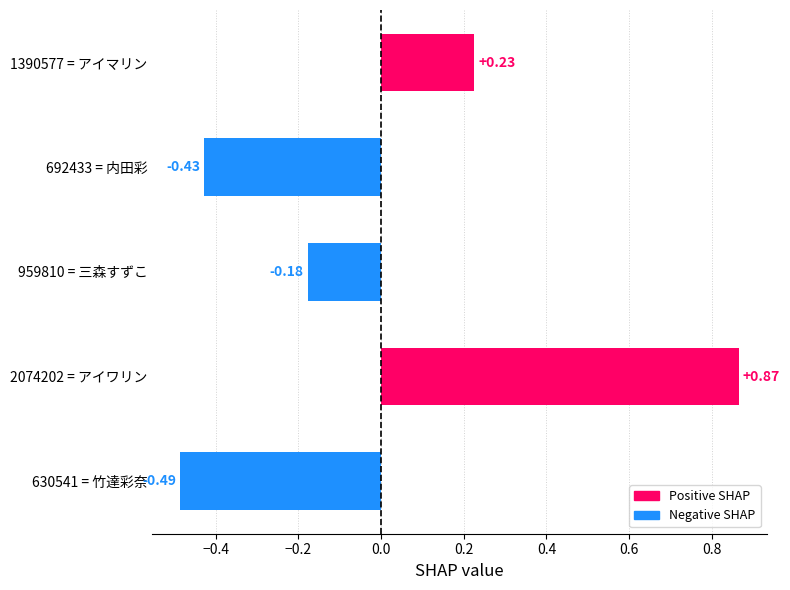

Rank the categories by value from highest to lowest.

2074202 = アイワリン, 1390577 = アイマリン, 959810 = 三森すずこ, 692433 = 内田彩, 630541 = 竹達彩奈